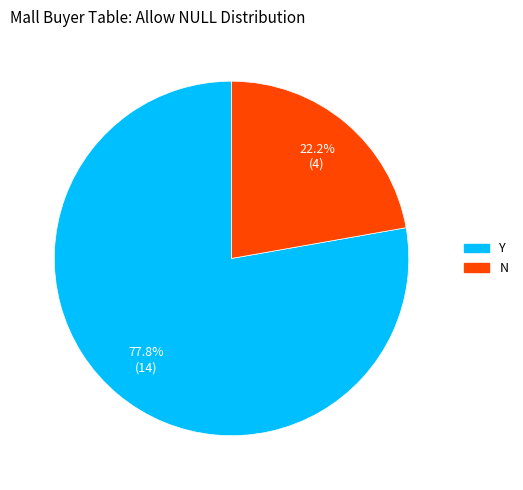

Is it true that Y is 78% of the pie?

True